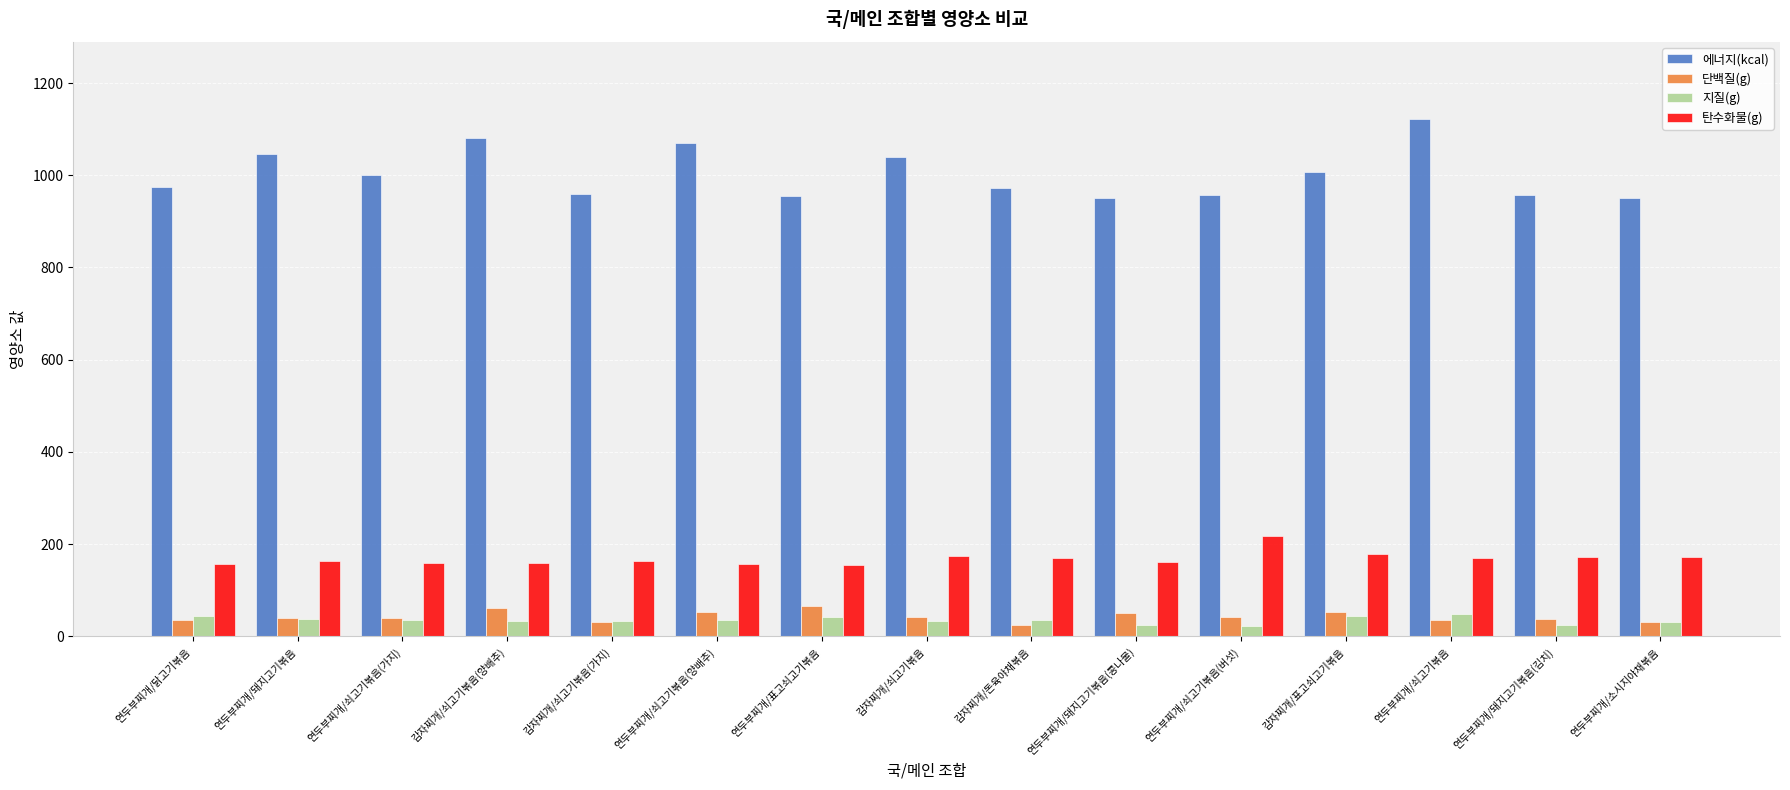

What is the greatest value displayed?

1121.2